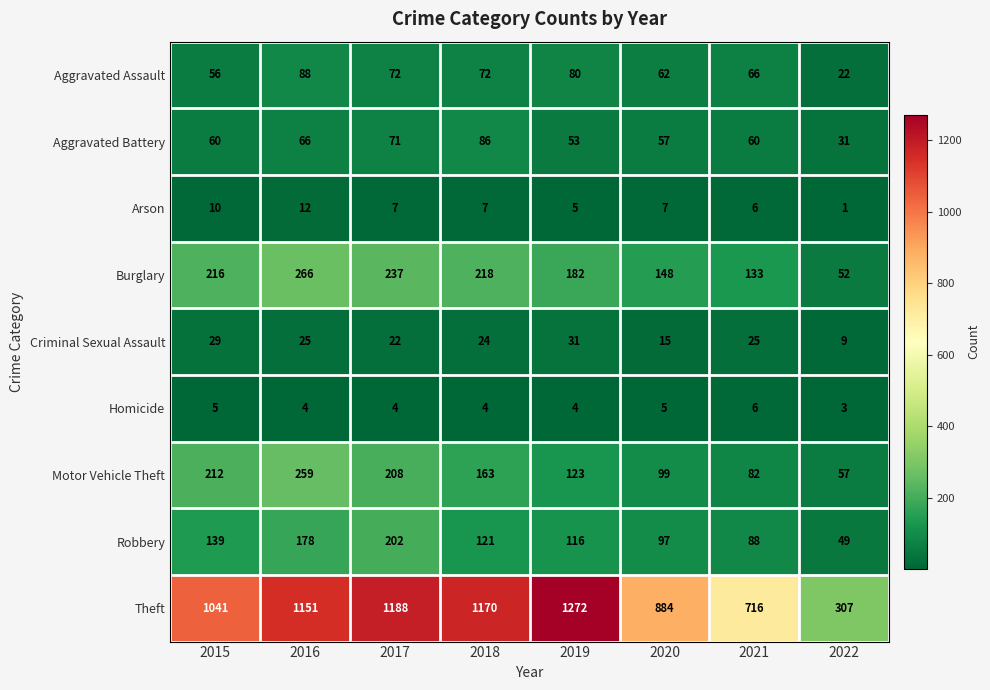

The value of Aggravated Battery at 2016 is 96. True or false?

False